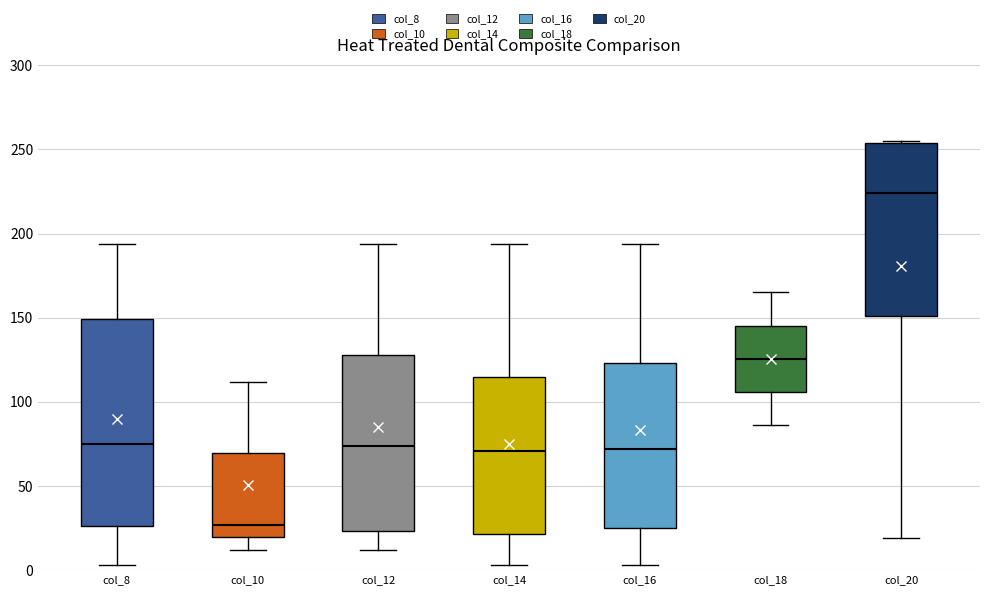

Where is the lower edge of the box for col_14 on the y-axis? The values are not printed on the chart, so give them approximately, as read against the axis.

20